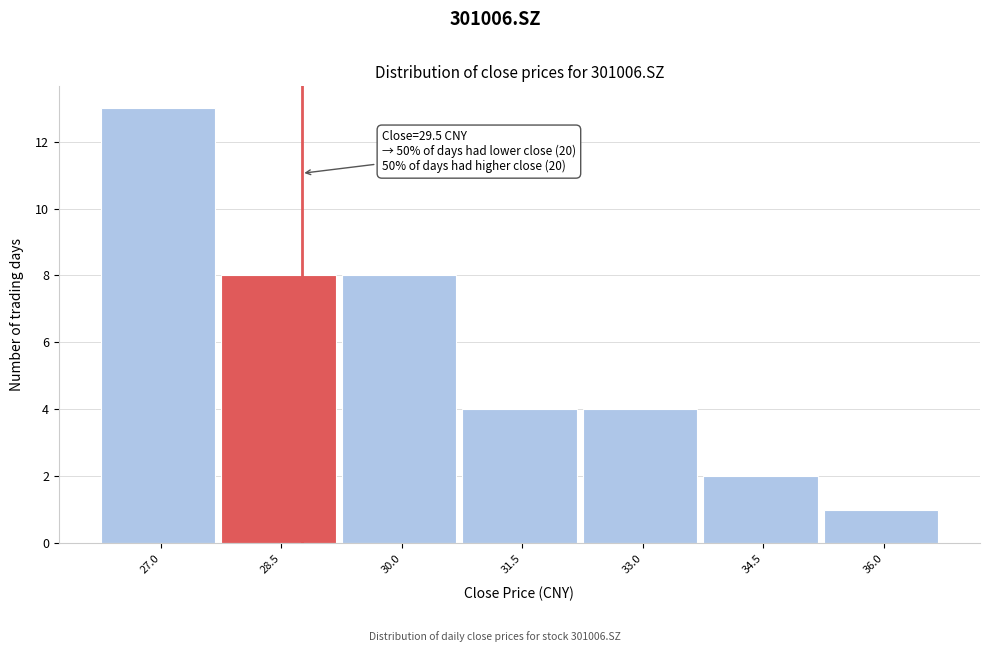

Reading right to left, transcribe all the data shown in this chart.

36.0=1	34.5=2	33.0=4	31.5=4	30.0=8	28.5=8	27.0=13